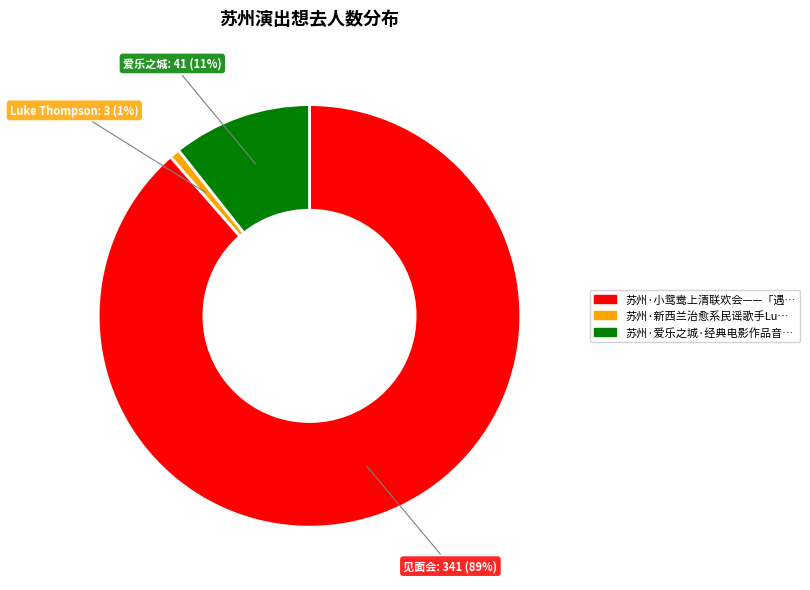

To the nearest percent, what is the average slice percentage?

33%